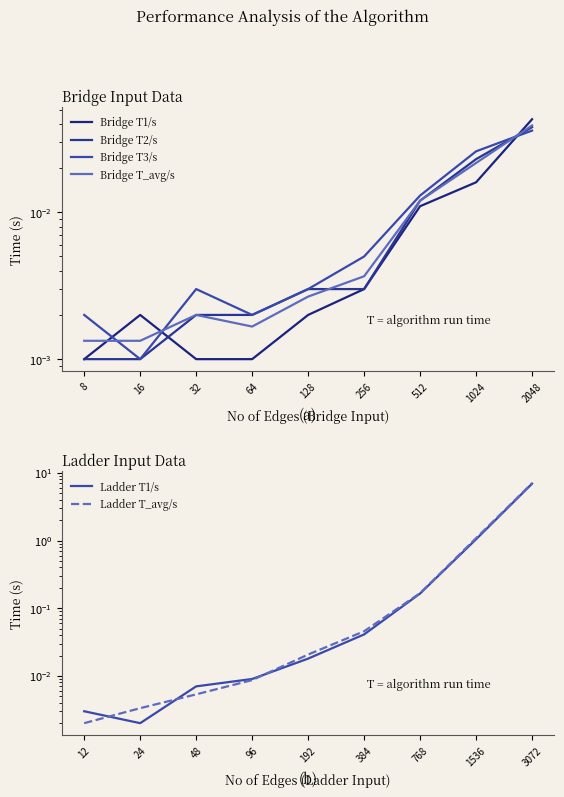

True or false: Bridge T3/s and Ladder T_avg/s intersect in this chart.

False